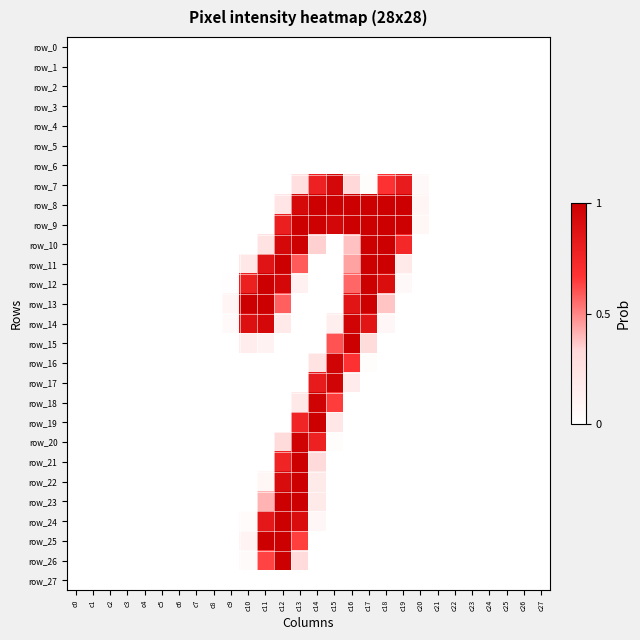

What is the sum of all row_26 values?

2.0